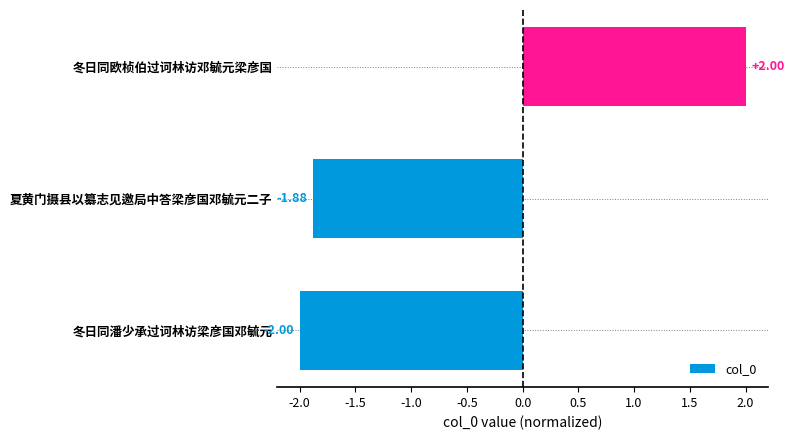

Rank the categories by value from lowest to highest.

冬日同潘少承过诃林访梁彦国邓毓元, 夏黄门摄县以纂志见邀局中答梁彦国邓毓元二子, 冬日同欧桢伯过诃林访邓毓元梁彦国